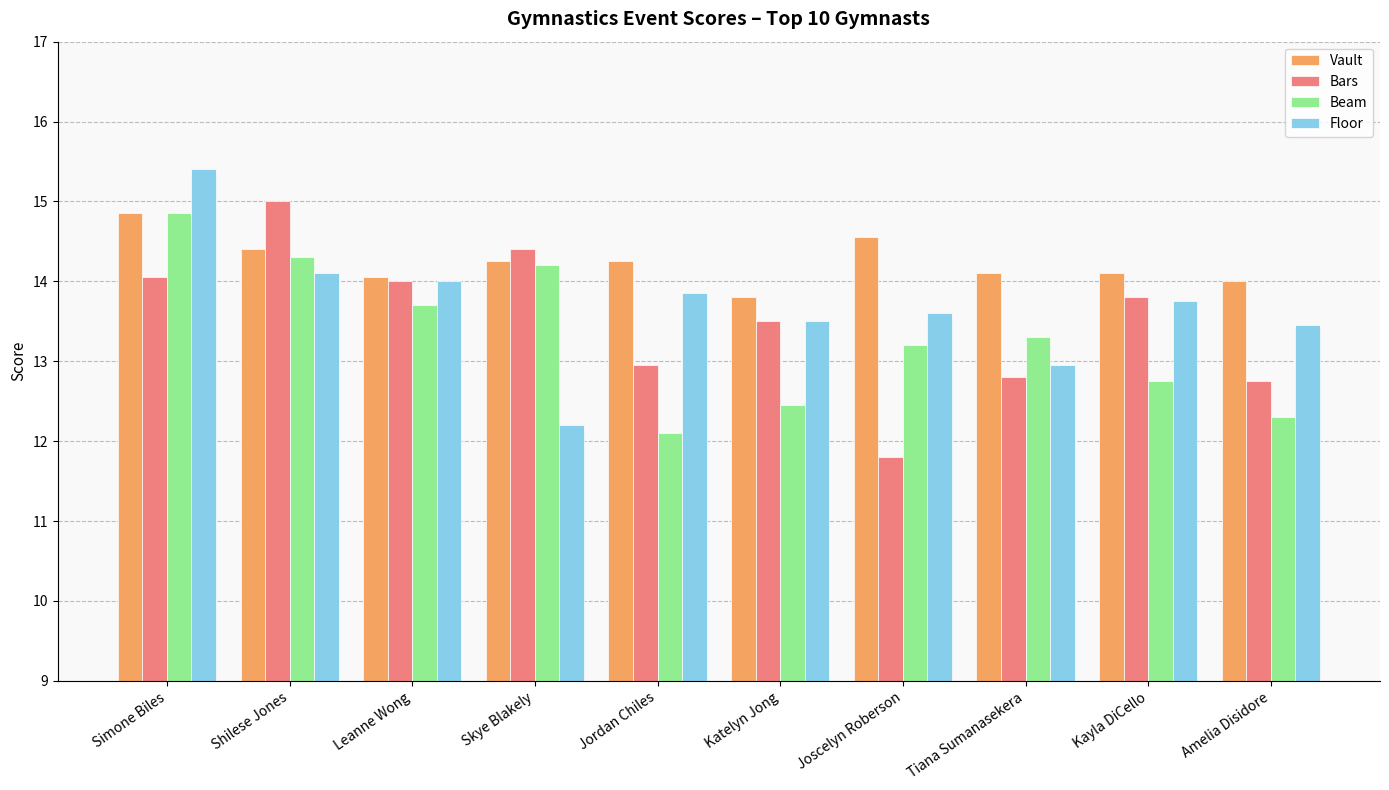

Rank the series at Joscelyn Roberson from highest to lowest value.

Vault, Floor, Beam, Bars